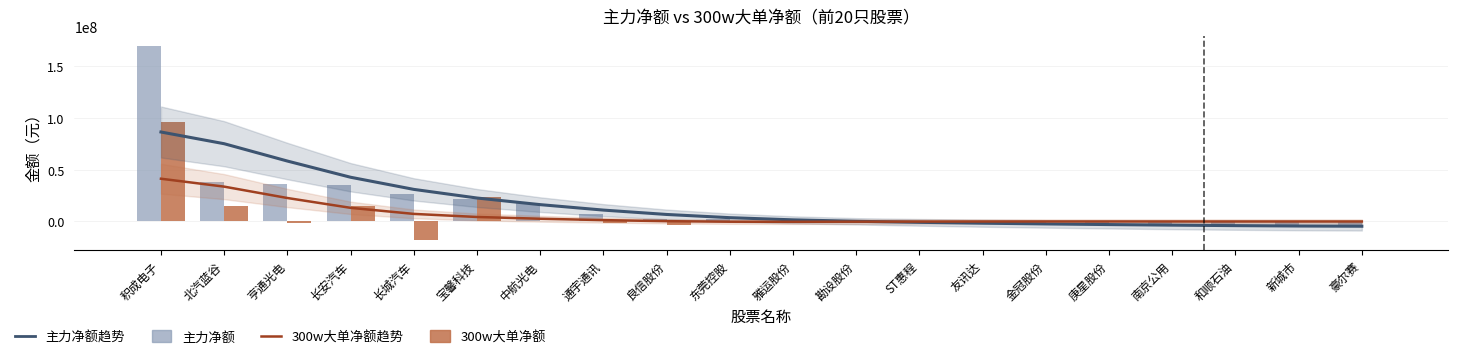

True or false: 300w大单净额趋势 has a value of -91473.1 at ST惠程.

True